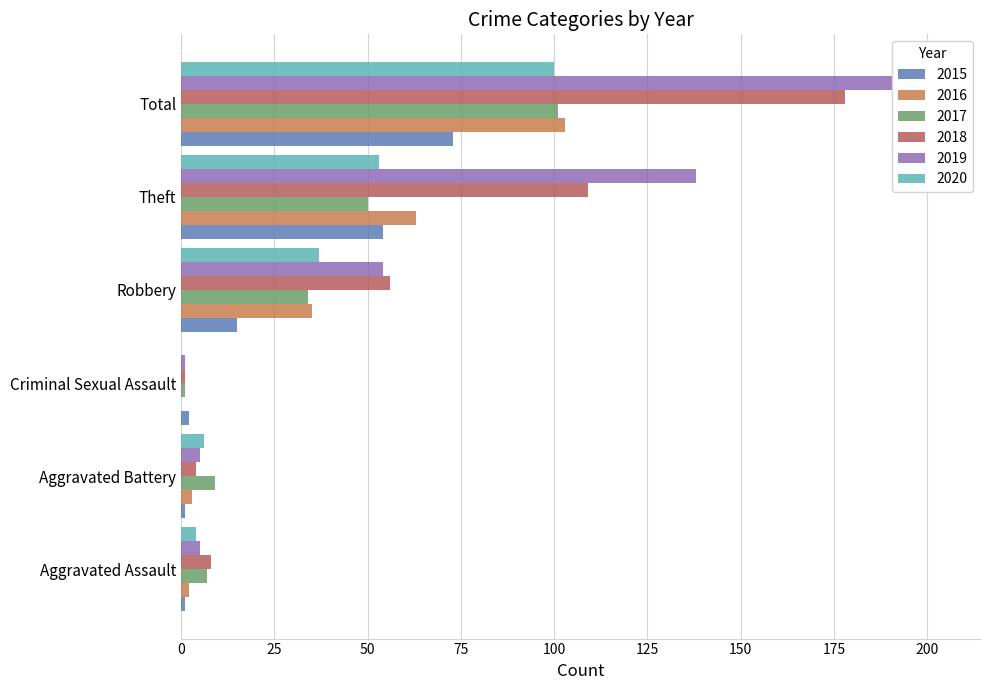

What is the label of the 2nd bar from the left?

Aggravated Battery